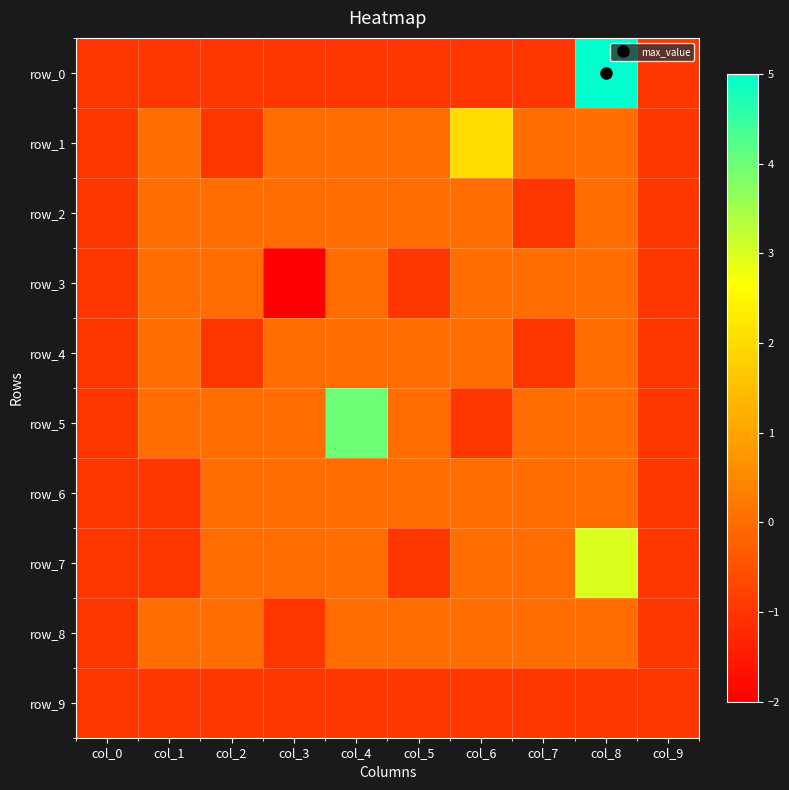

How many negative values does the row_5 series have?

3